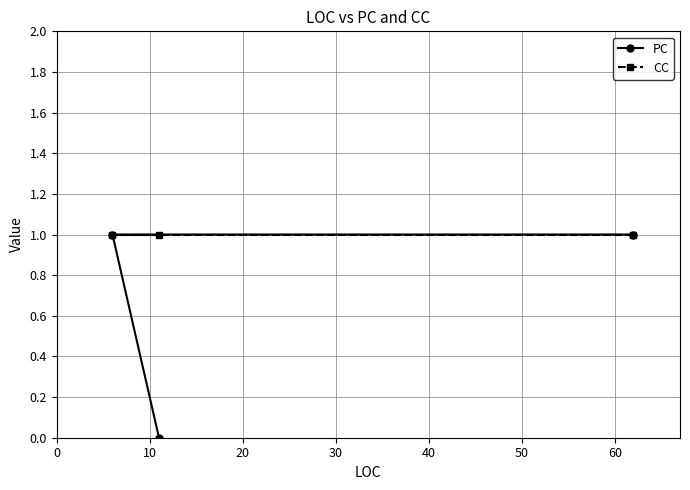

Reading left to right, transcribe all the data shown in this chart.

PC: 1	0	1
CC: 1	1	1